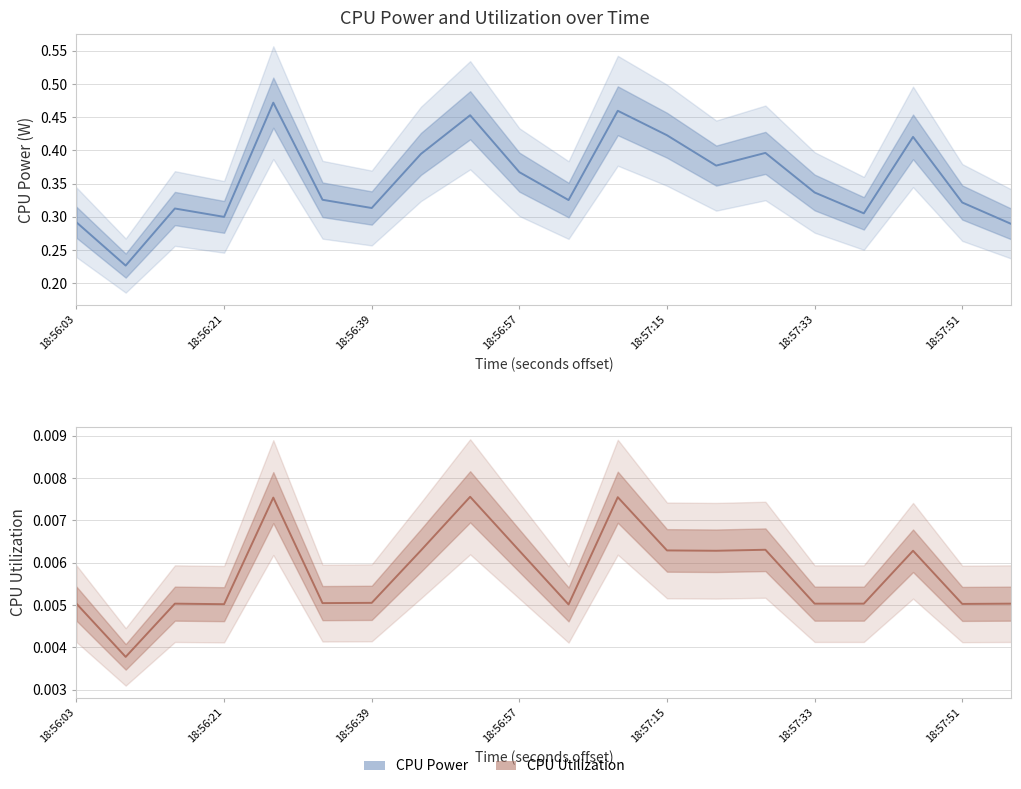

What is the greatest value displayed?

0.5